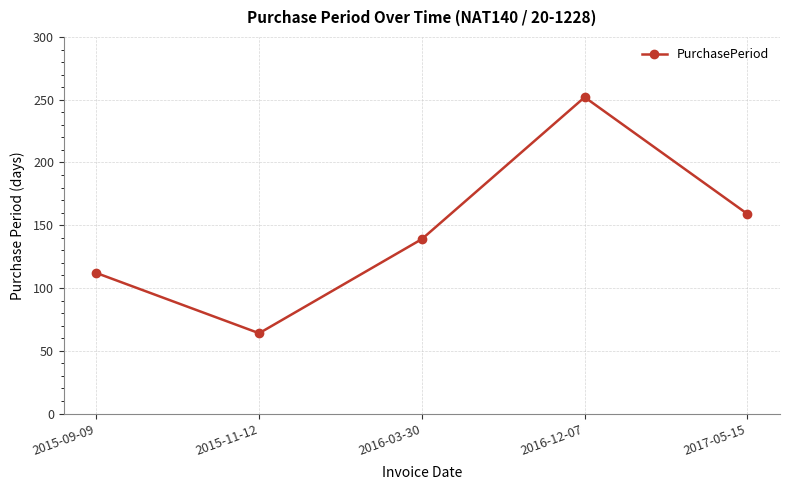

Does the chart display data point markers on the line(s)?

Yes